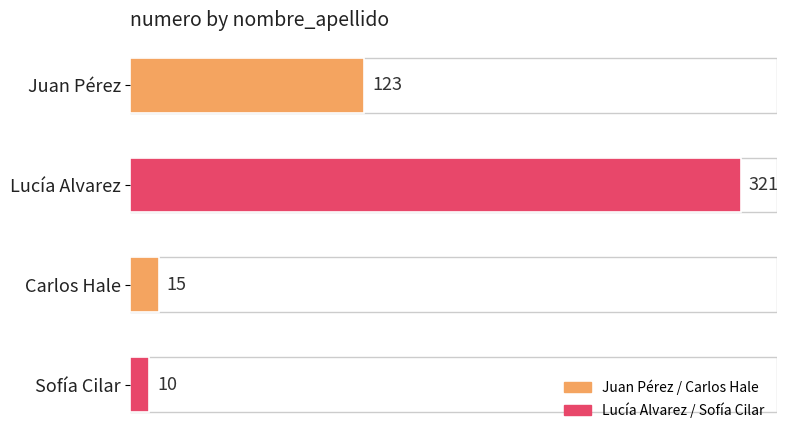

Which category has the highest value across all series?

Lucía Alvarez